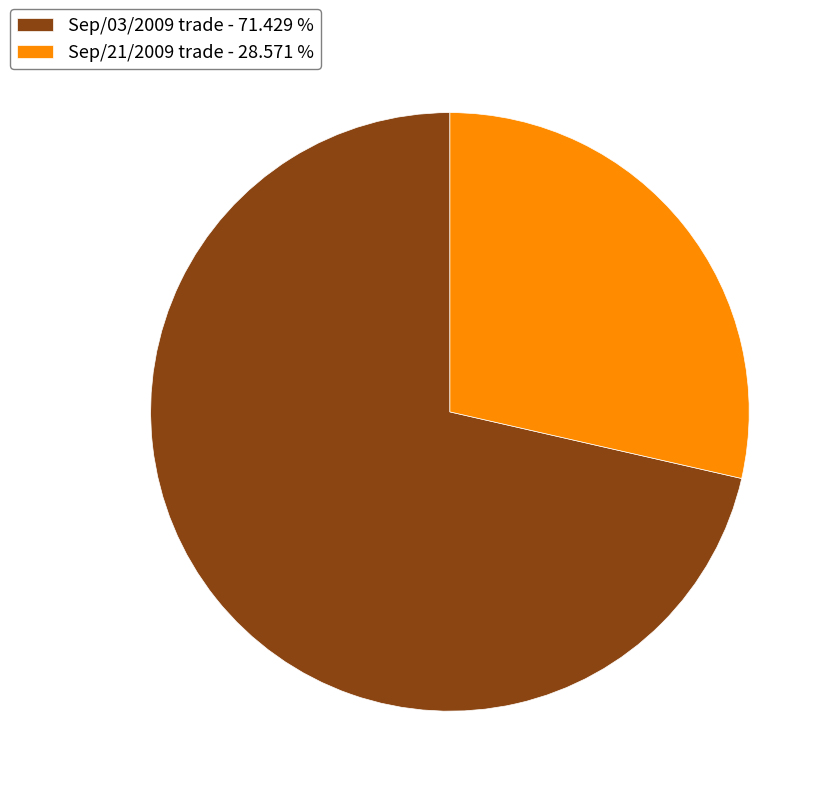

Which category has the biggest portion of the pie?

Sep/03/2009 trade